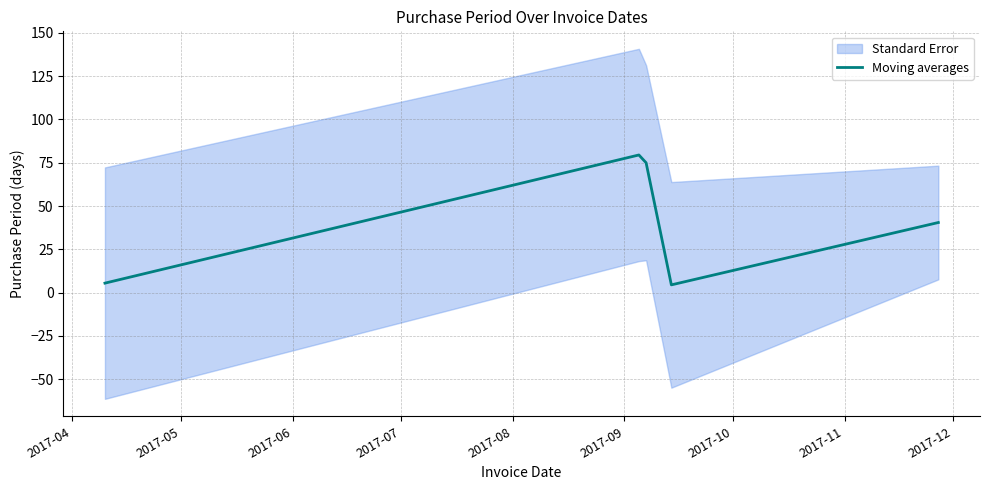

What is the lowest value of the Moving averages series?

4.5